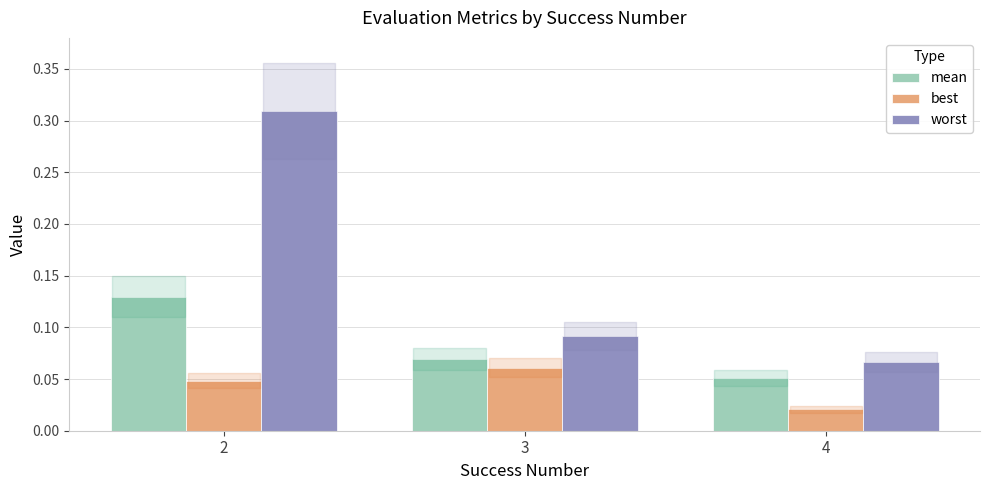

Rank the series at 4 from lowest to highest value.

best, mean, worst